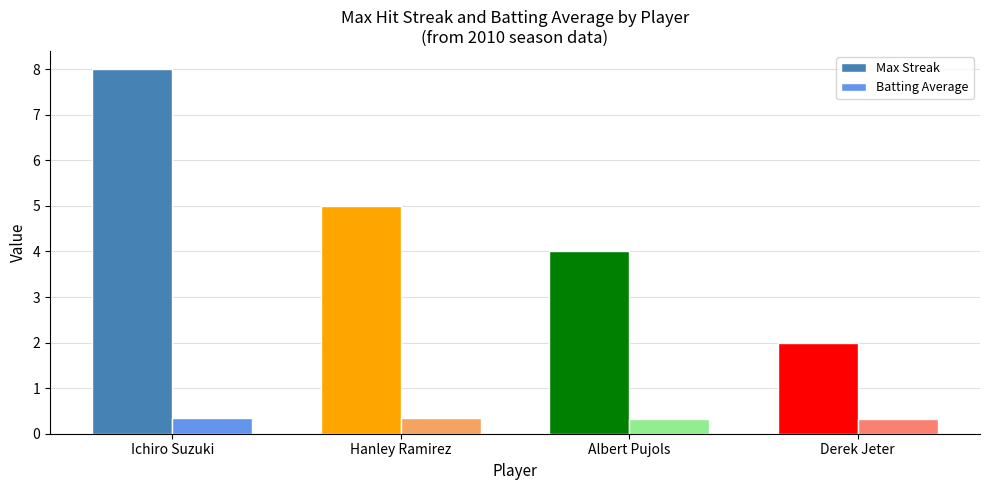

How many bars are there in each group?

2